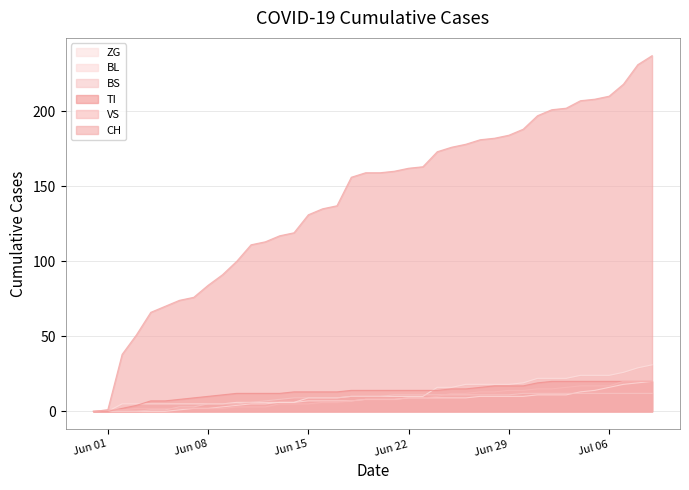

Which series has the widest spread of values?

CH